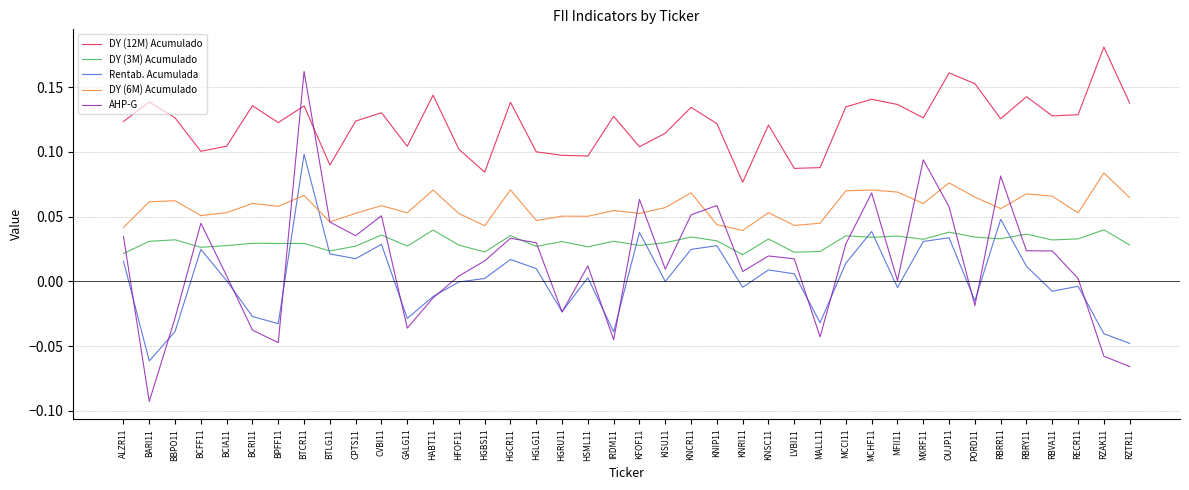

What position from the right is KNIP11?

17